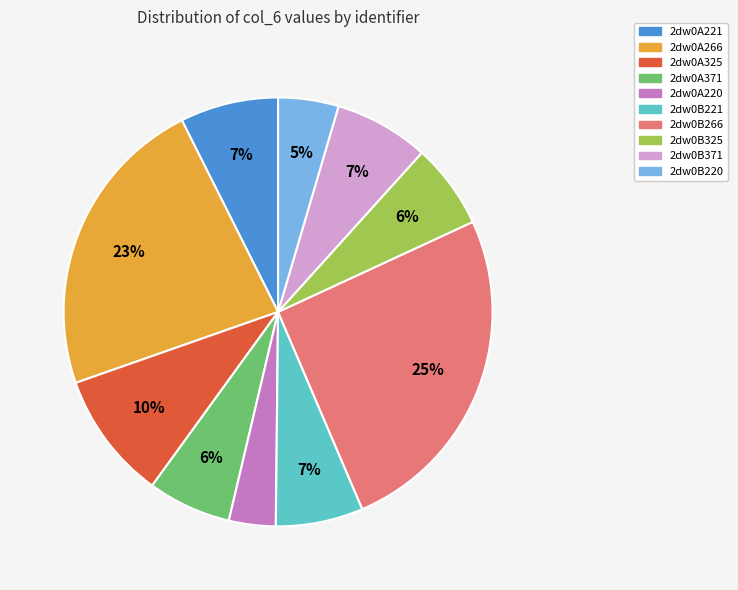

True or false: 2dw0A221 accounts for 7% of the total.

True